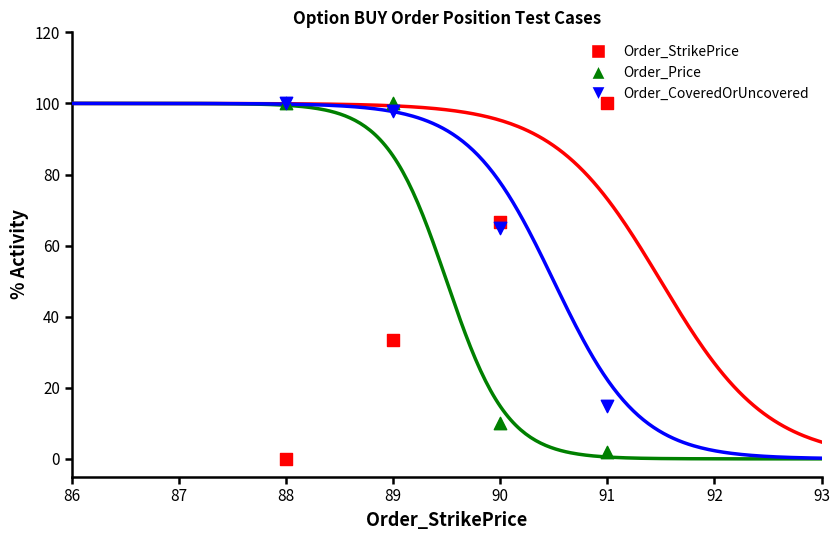

What are all the series names shown in the legend?

Order_StrikePrice, Order_Price, Order_CoveredOrUncovered